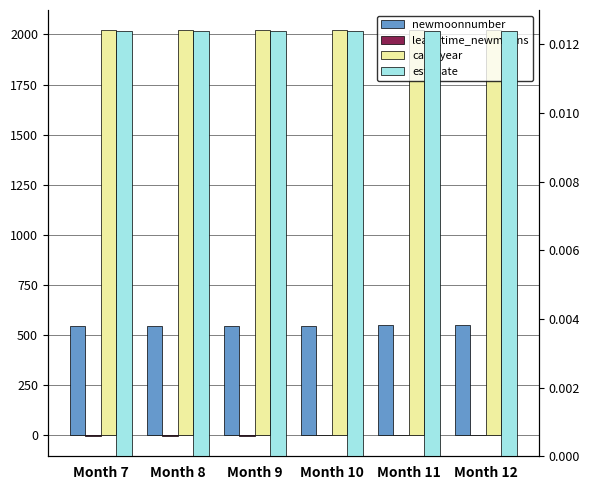

How many groups of bars are there?

6